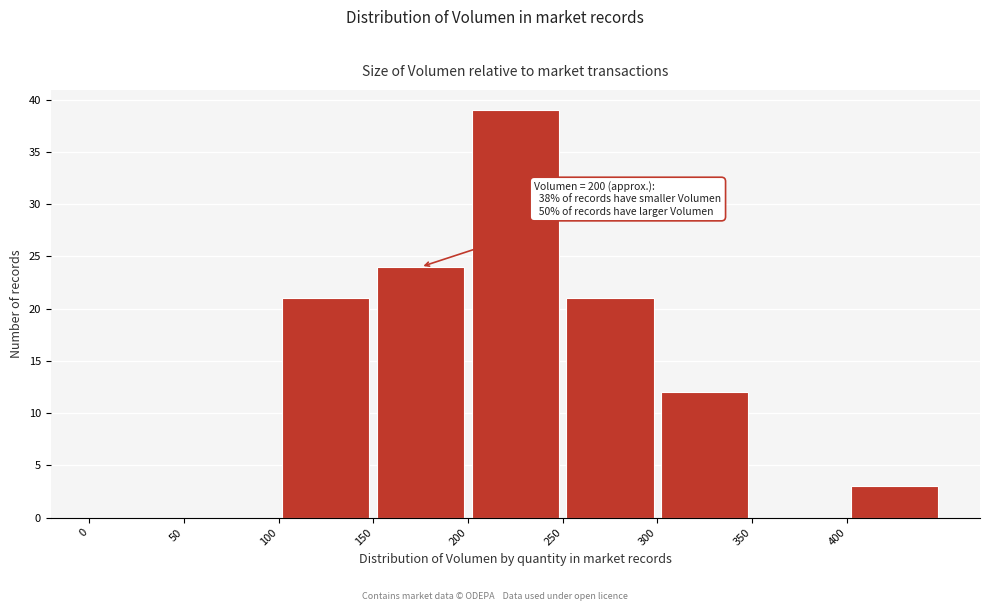

Which range on the x-axis has the tallest bar?

200 to 250